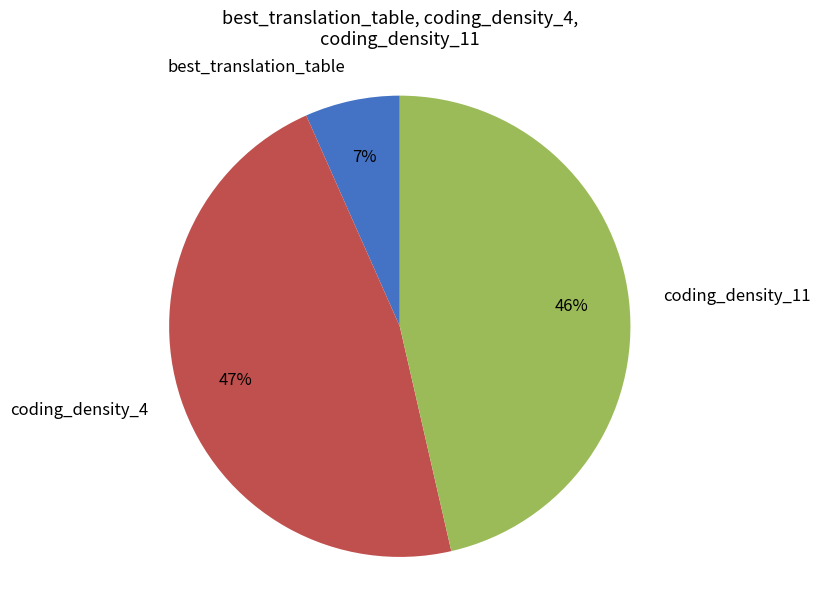

Which has a higher value, best_translation_table or coding_density_11?

coding_density_11